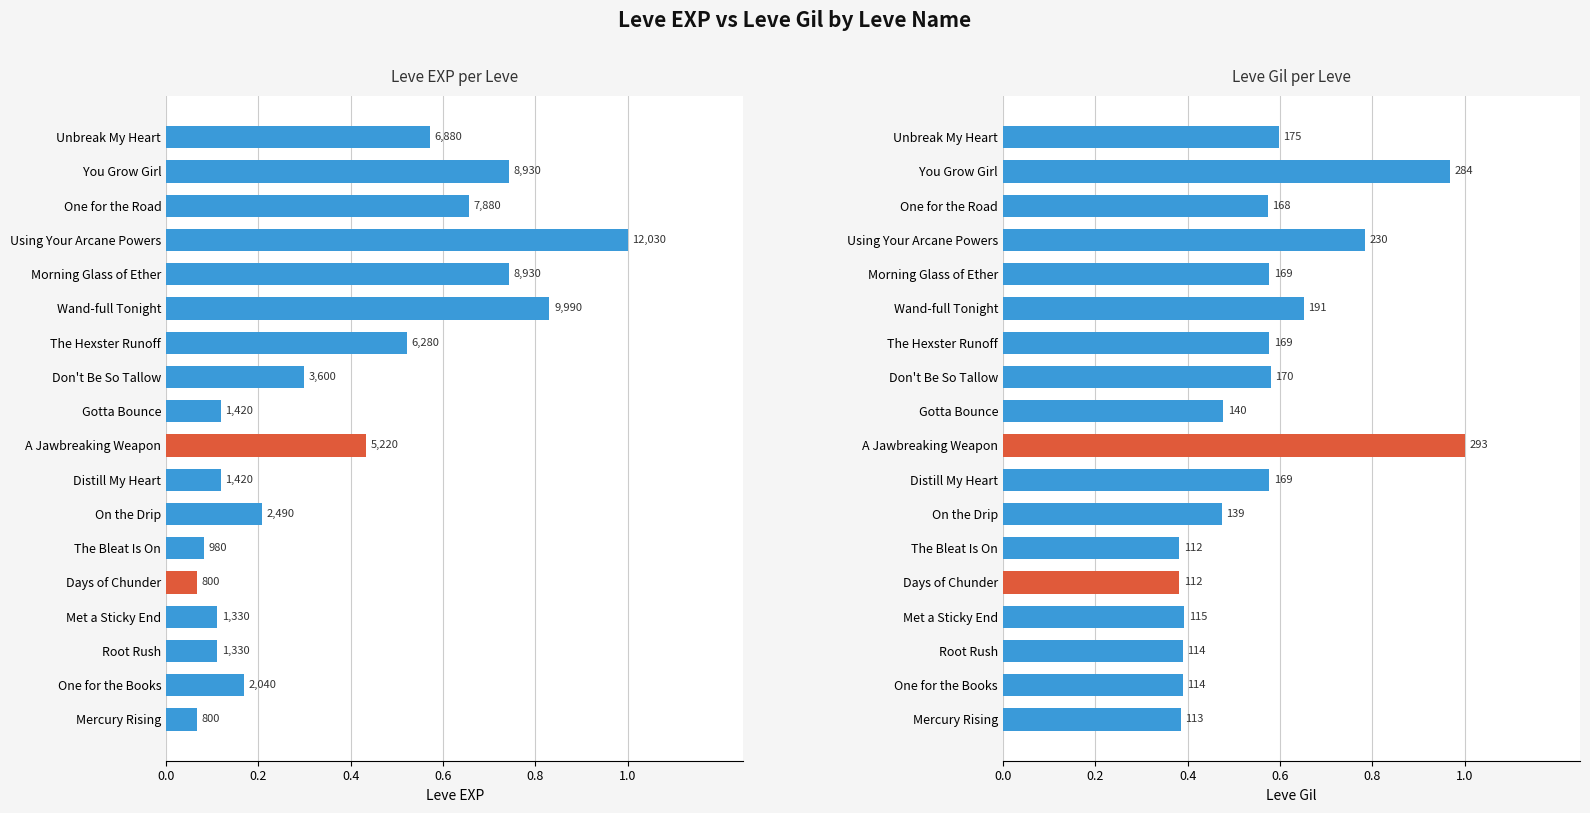

How many bars are there in total?

36